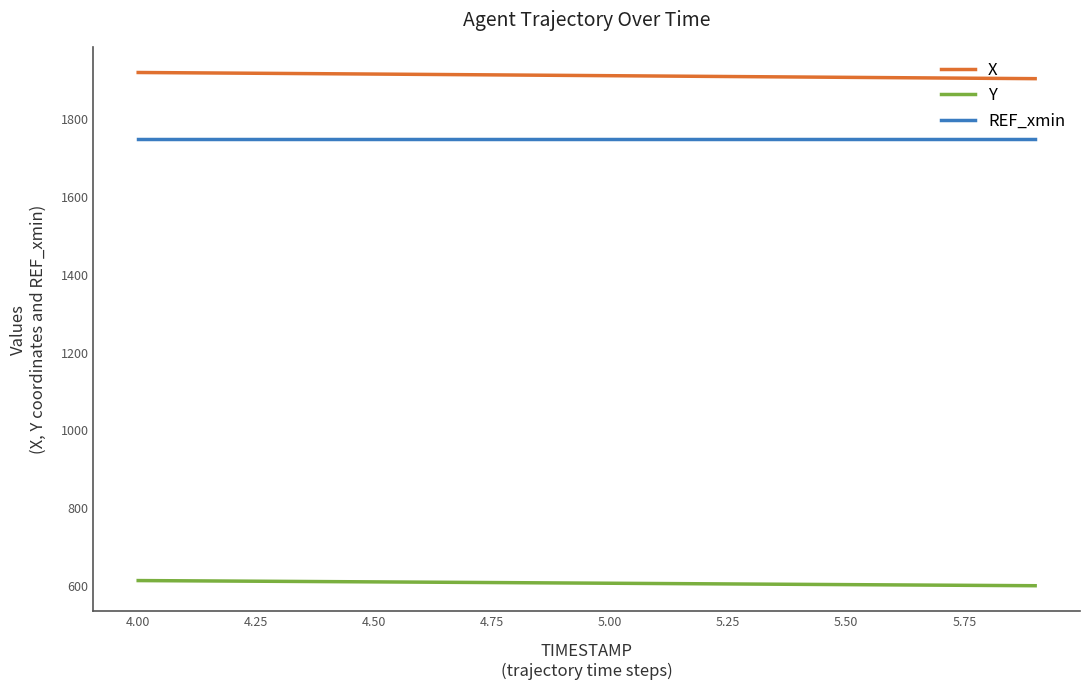

What is the minimum value shown in the chart?

600.4